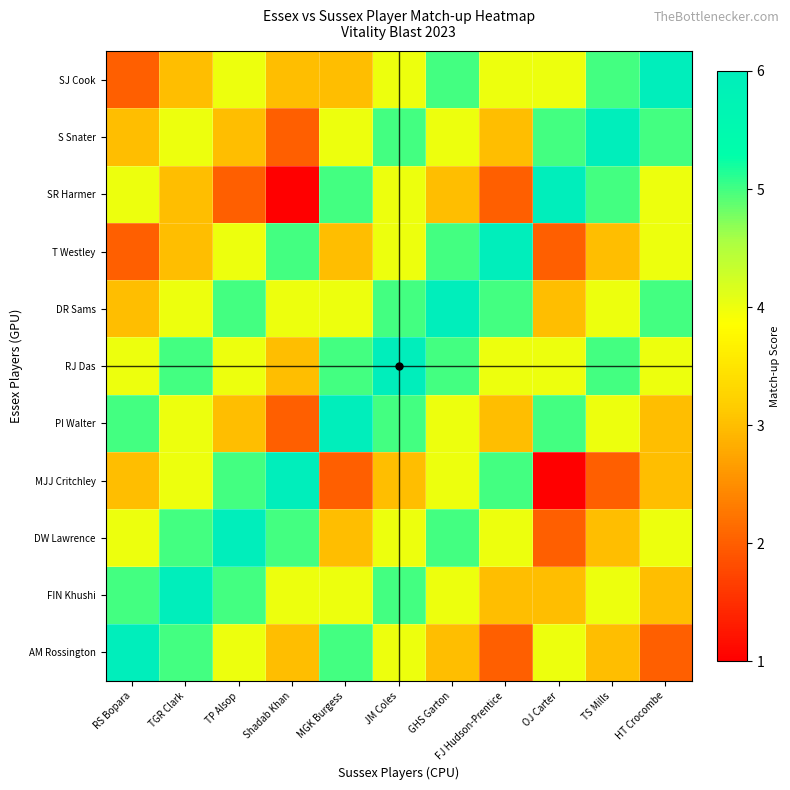

How many distinct data groups are displayed?

11